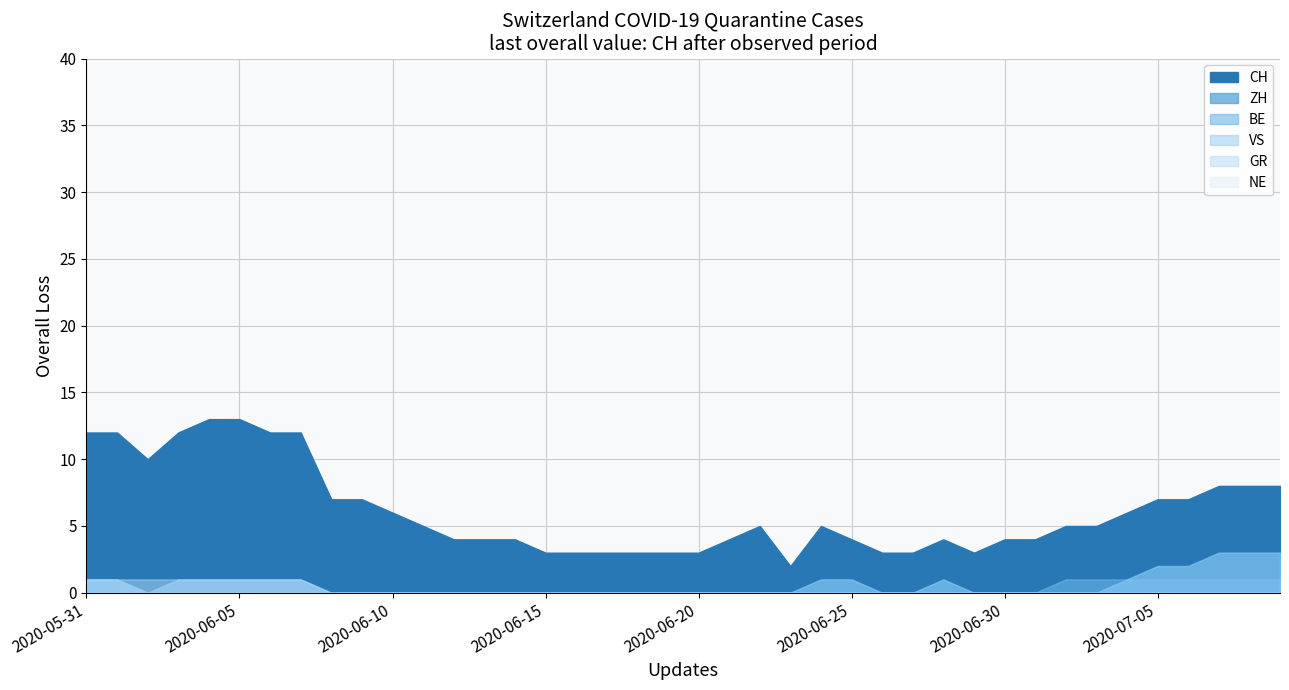

True or false: VS and GR intersect in this chart.

False